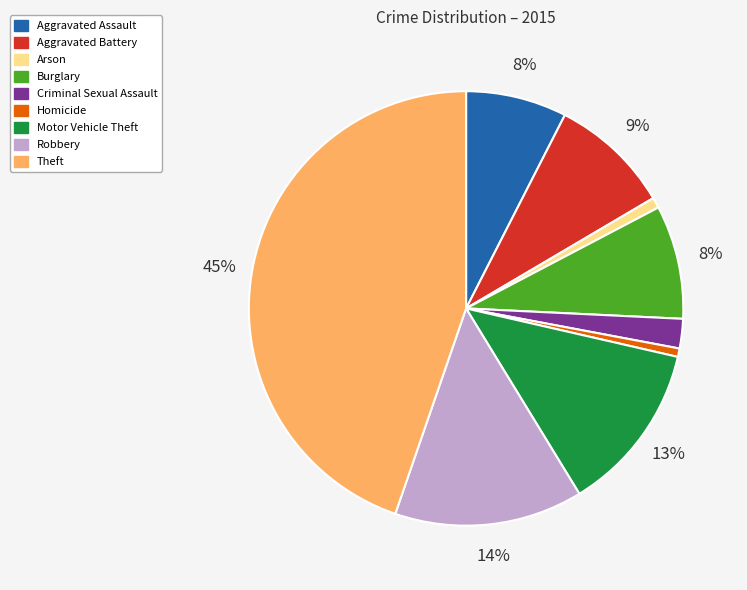

Does any single category account for the majority?

No